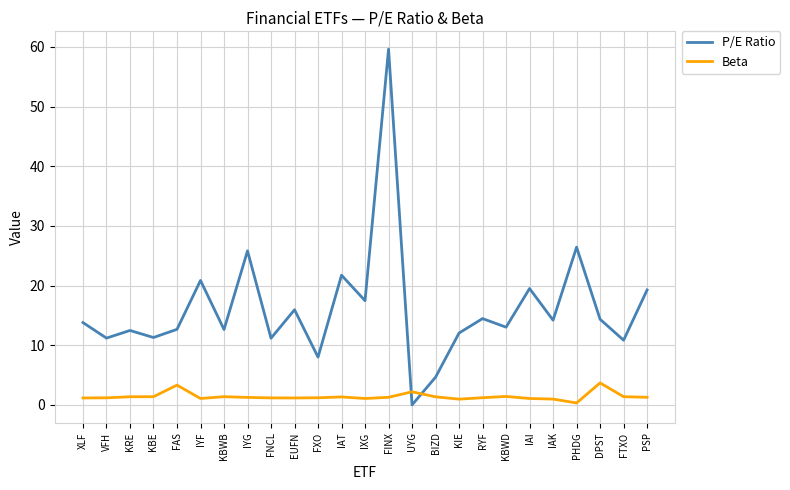

What position from the right is KRE?

23